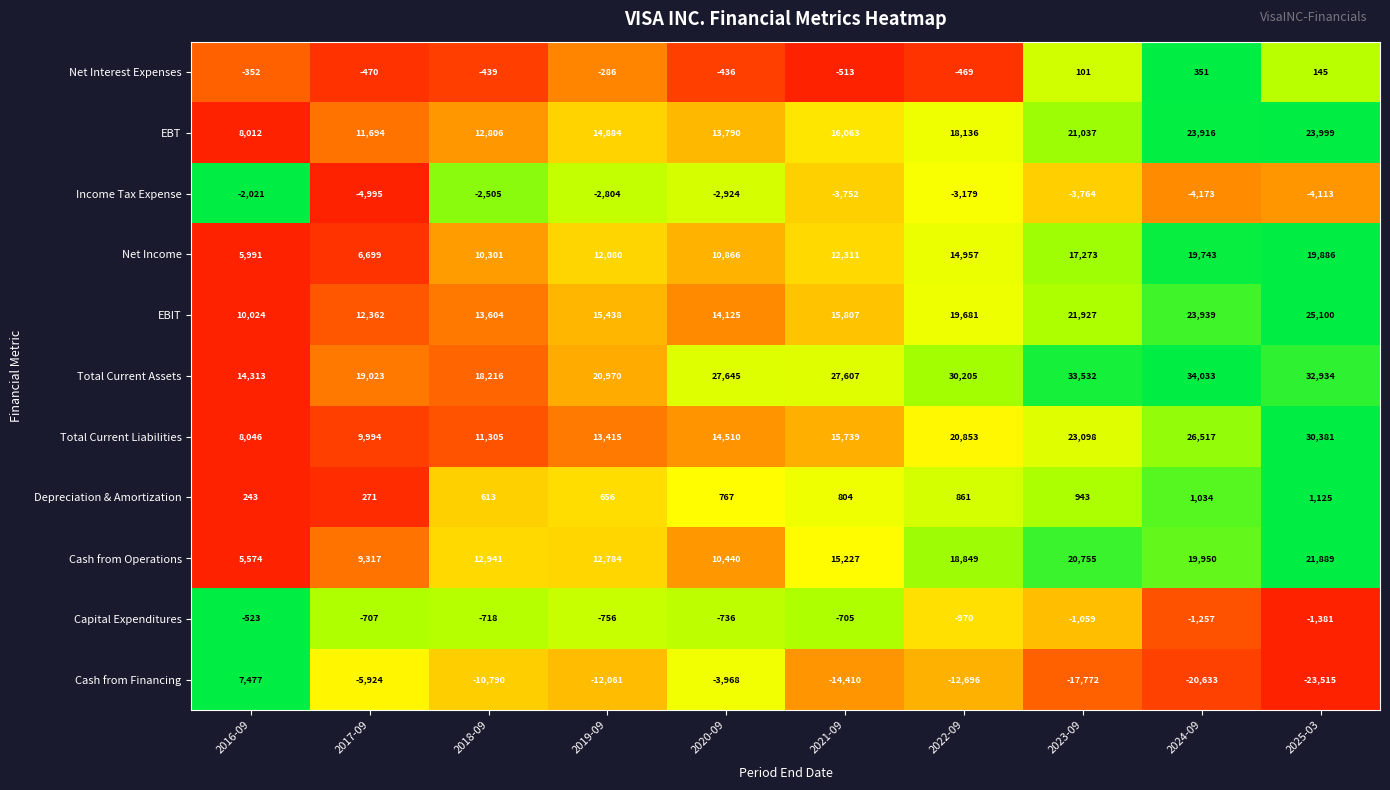

Rank the series by their maximum value, from highest to lowest.

Total Current Assets, Total Current Liabilities, EBIT, EBT, Cash from Operations, Net Income, Cash from Financing, Depreciation & Amortization, Net Interest Expenses, Capital Expenditures, Income Tax Expense